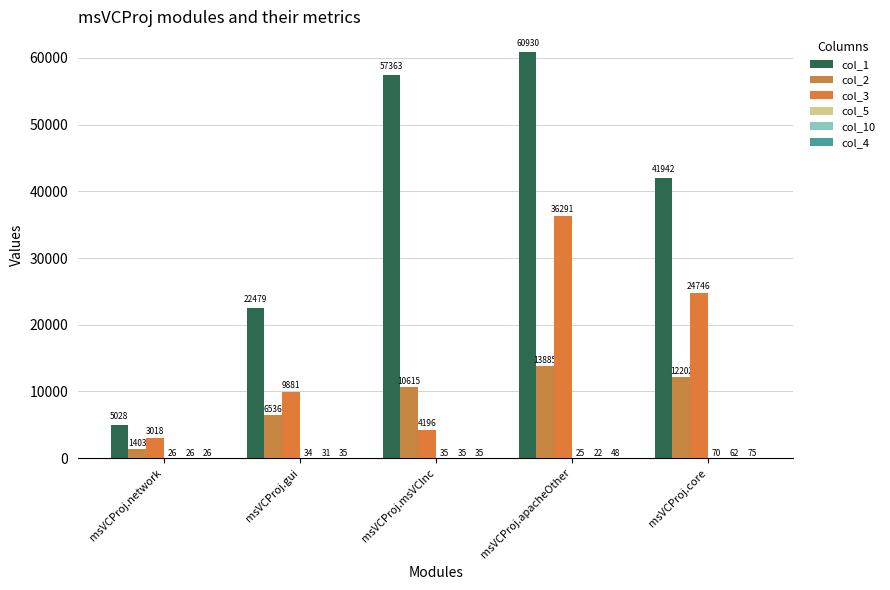

Does the chart contain stacked bars?

No